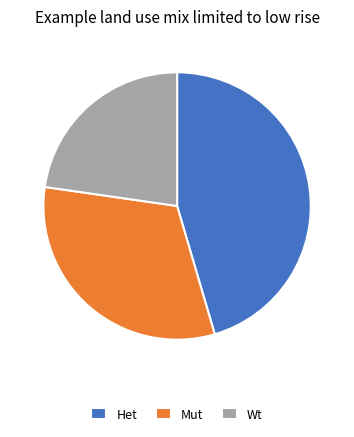

Is Het the majority of the pie?

No